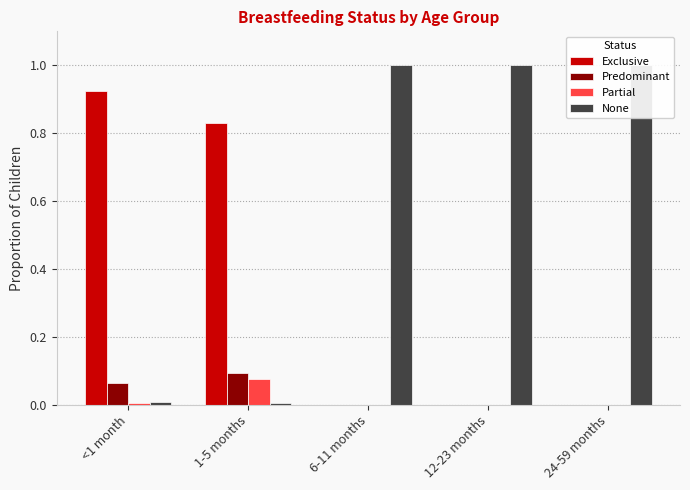

What are all the series names shown in the legend?

Exclusive, Predominant, Partial, None